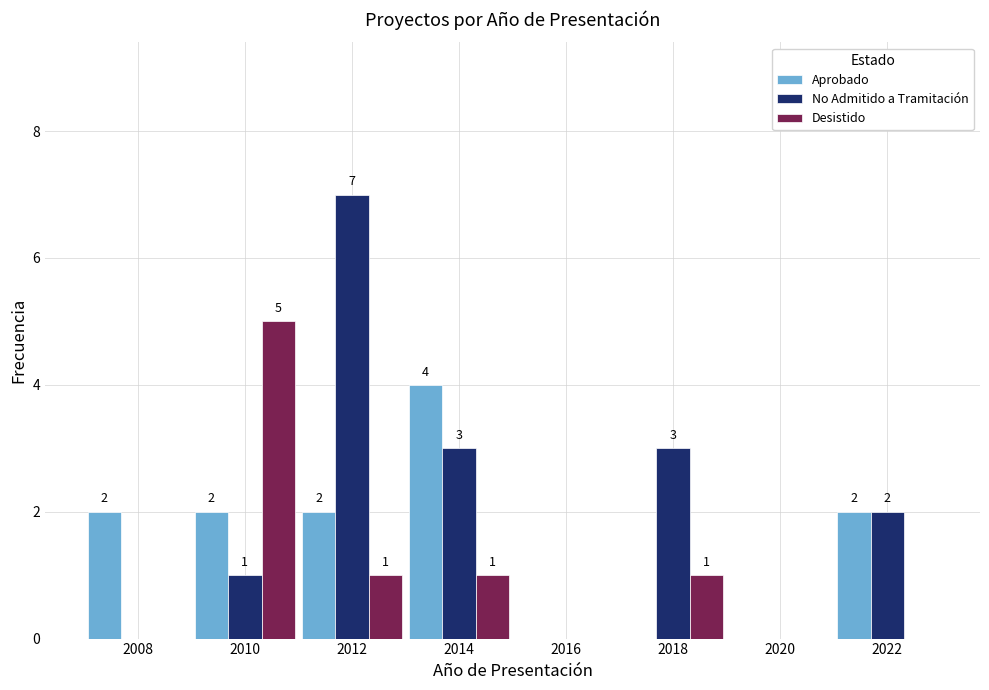

In the Desistido series, which range on the x-axis has the tallest bar?

2009 to 2011